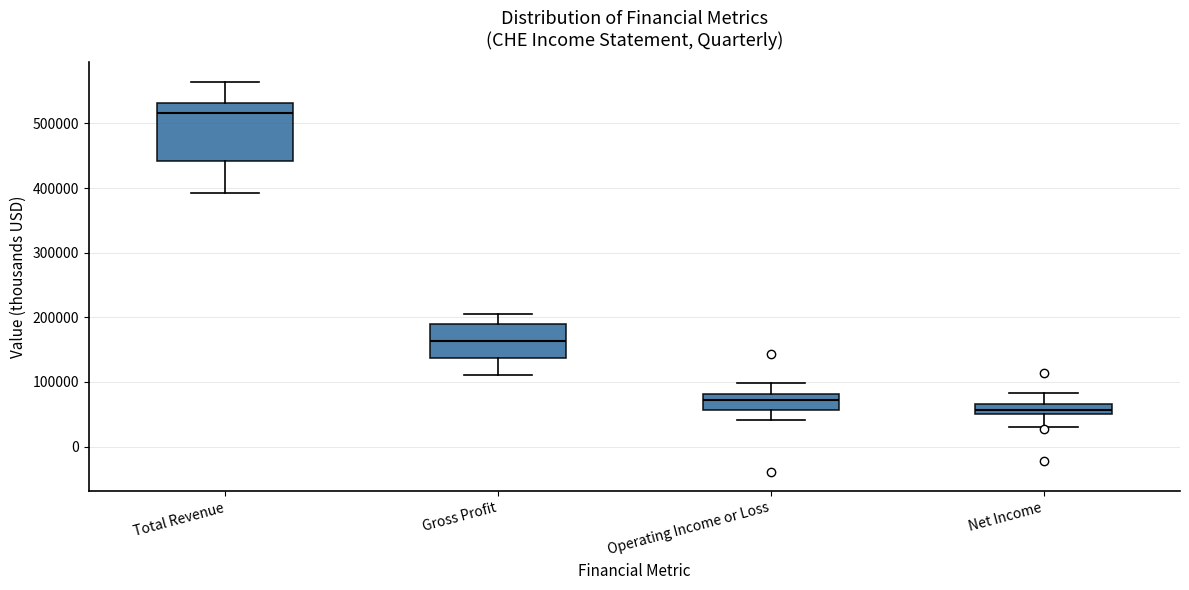

Which box's median line is the lowest?

Net Income